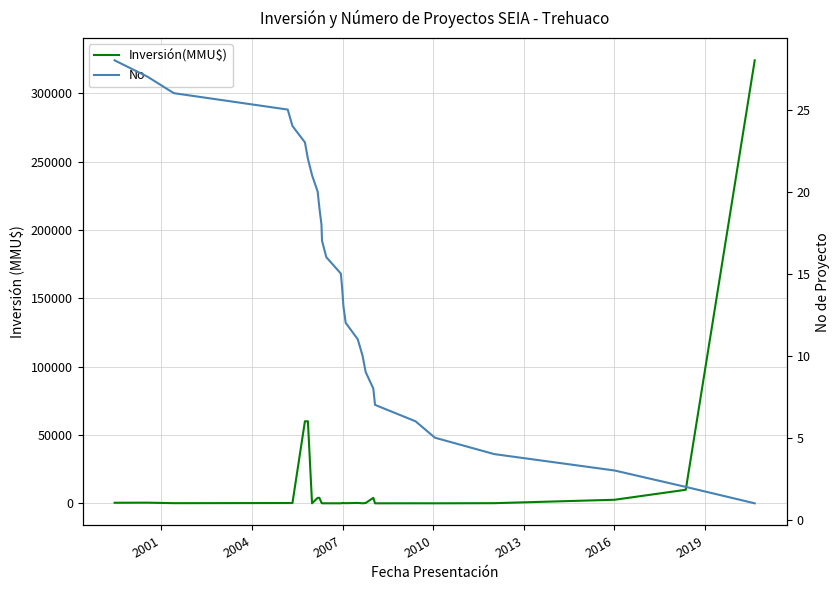

How many data points does each series have?

28